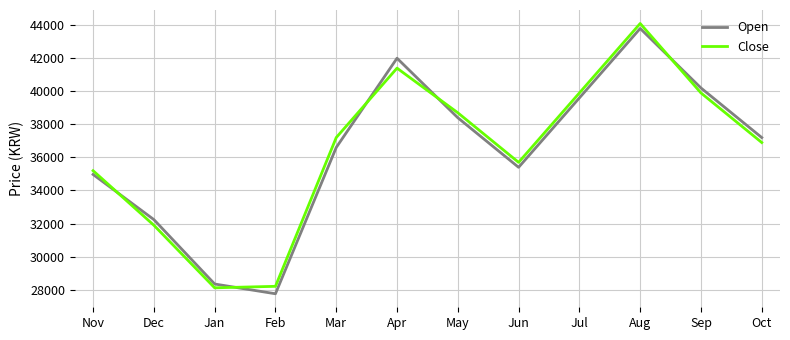

Rank the series at Jan from lowest to highest value.

Close, Open